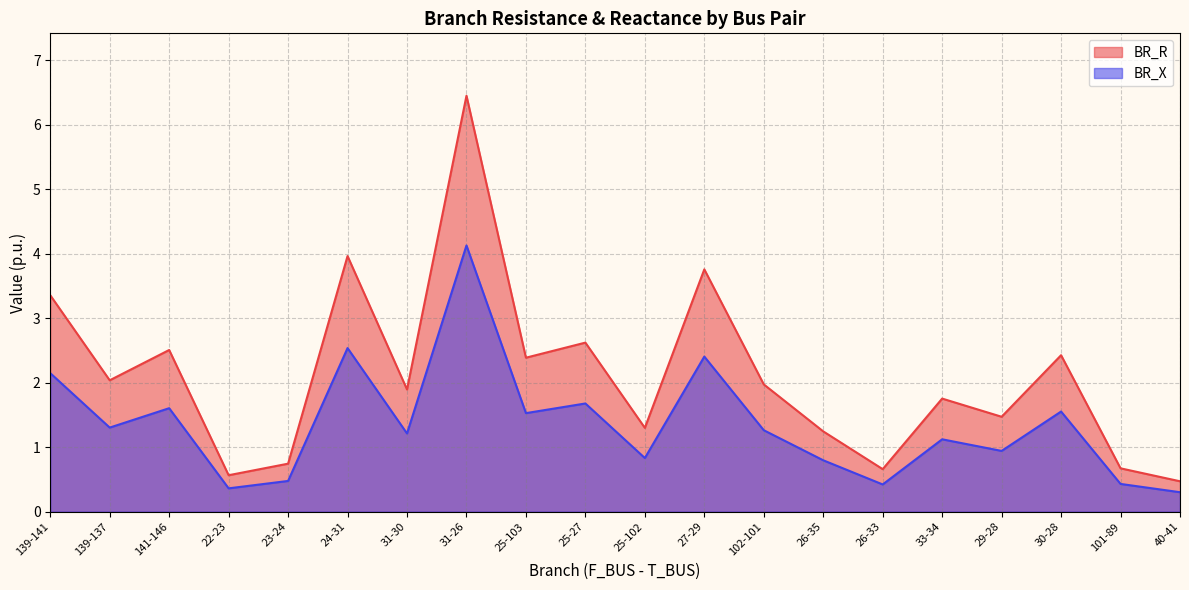

What is the spread (max minus min) of values at 139-141?

1.2